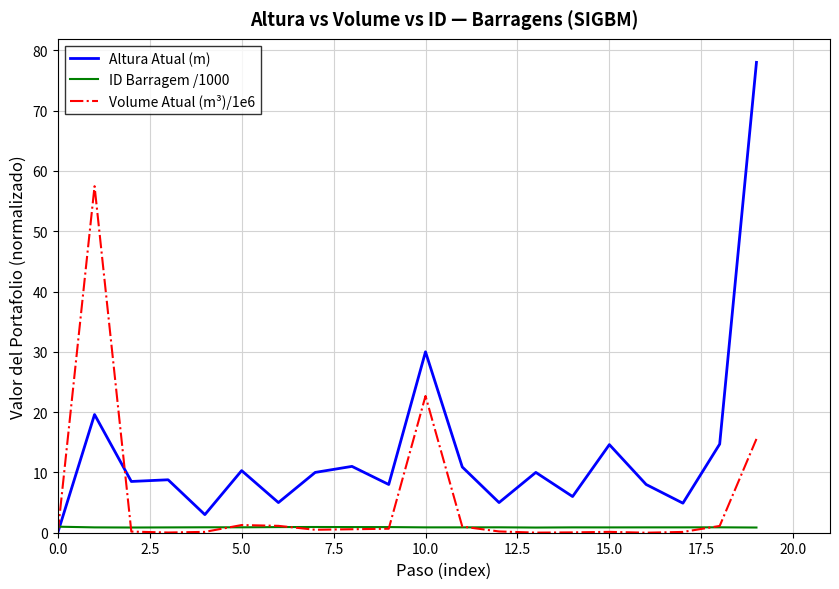

Rank the series by their maximum value, from highest to lowest.

Altura Atual (m), Volume Atual (m³)/1e6, ID Barragem /1000